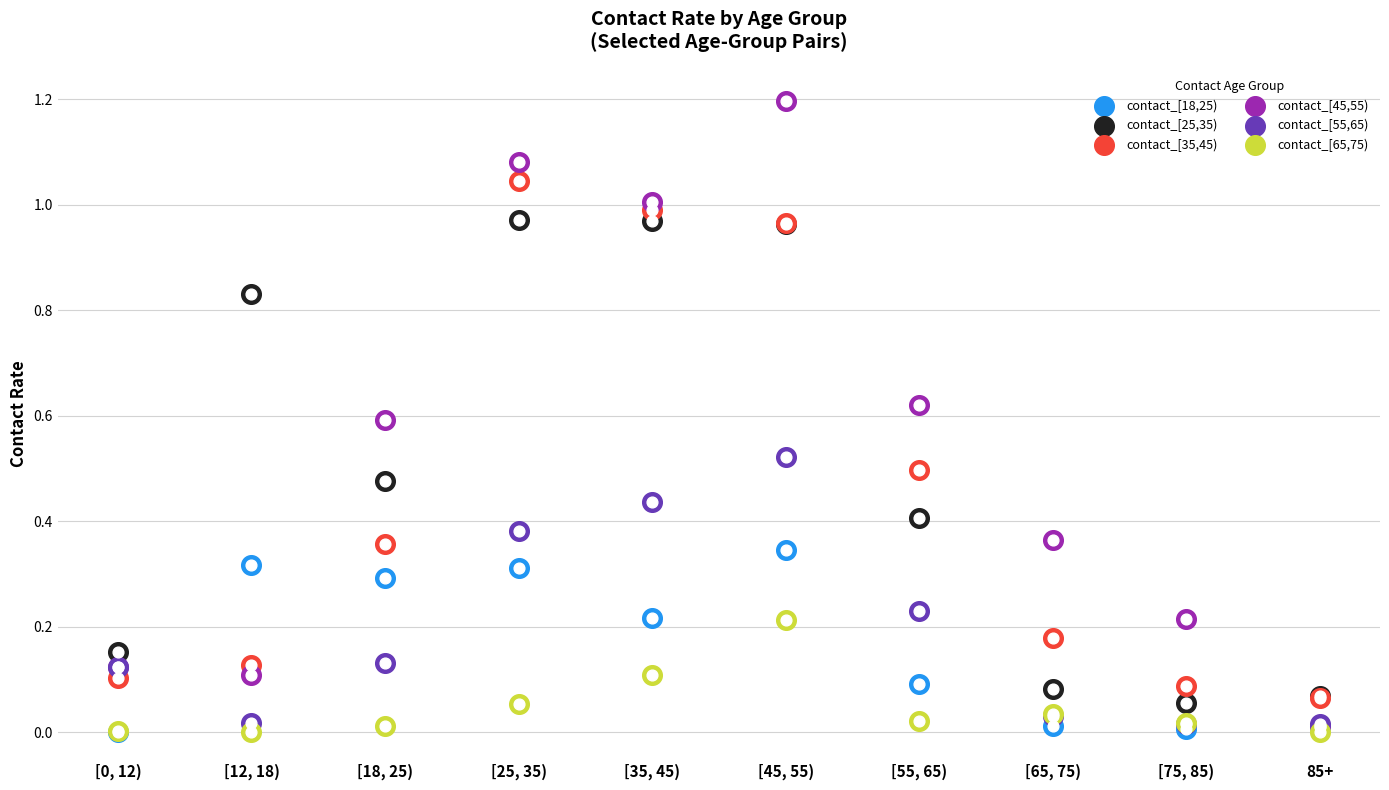

At which category is the sum across all series the highest?

[45, 55)